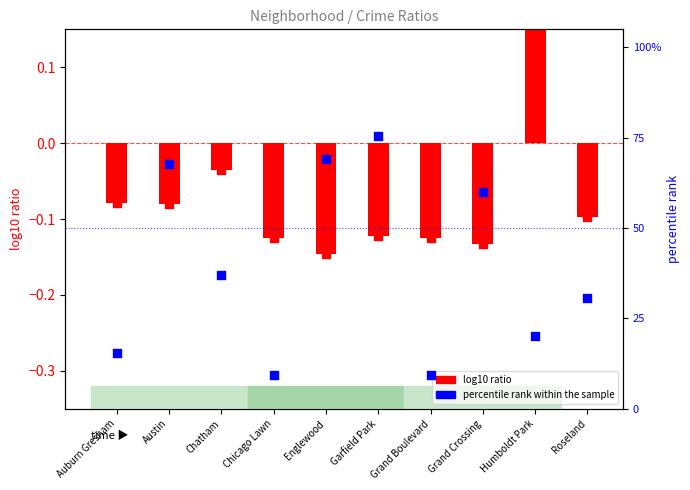

Approximately how many times larger is the value at Chicago Lawn compared to Austin?

0.1